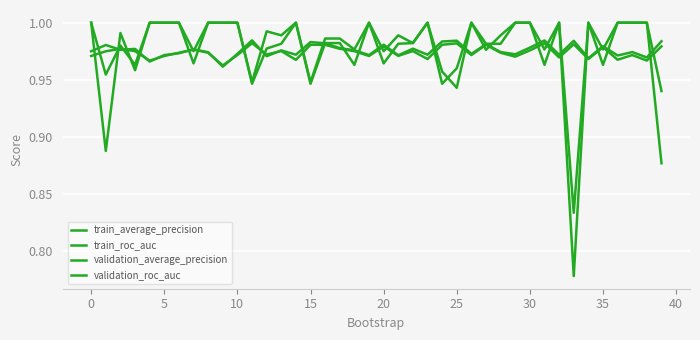

How many lines are shown in the chart?

4